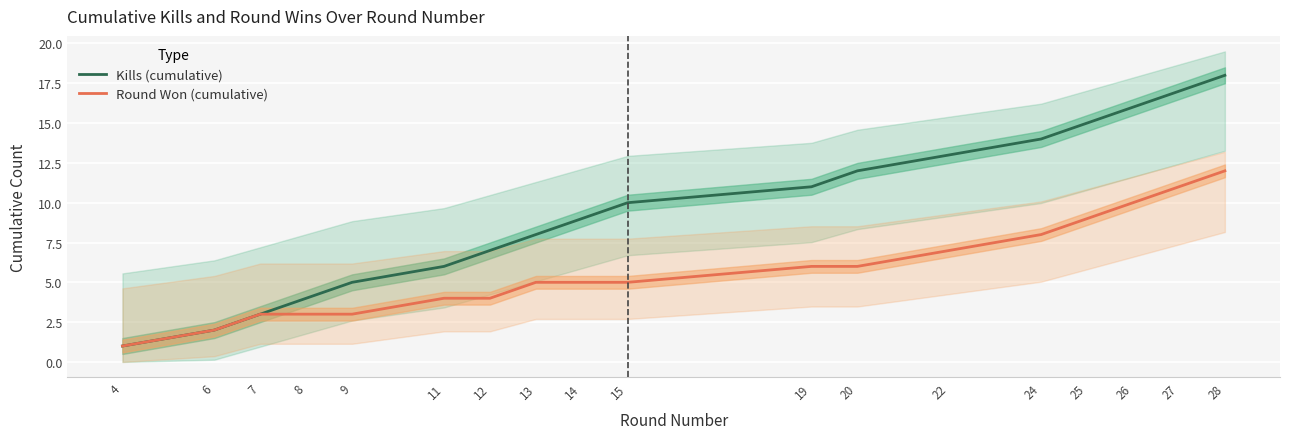

True or false: Kills (cumulative) has more than 1 interior local peaks.

False